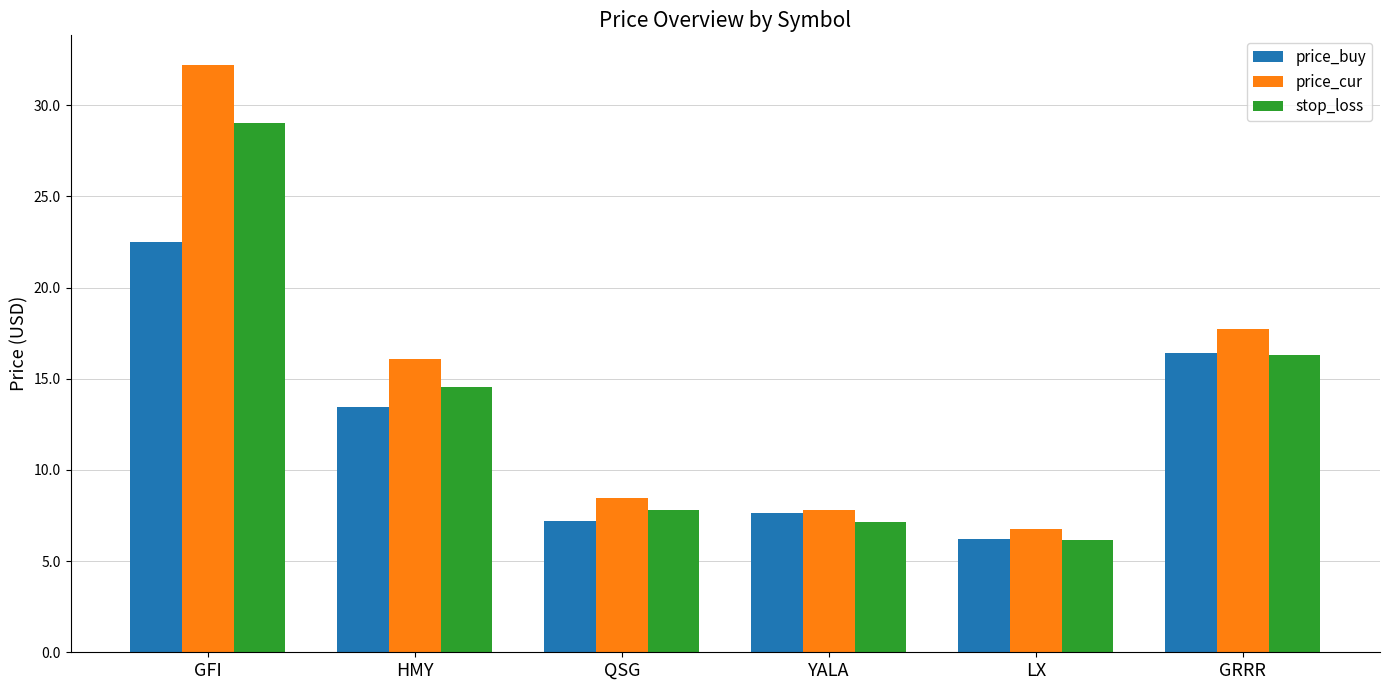

What is the label of the 5th bar from the left?

LX